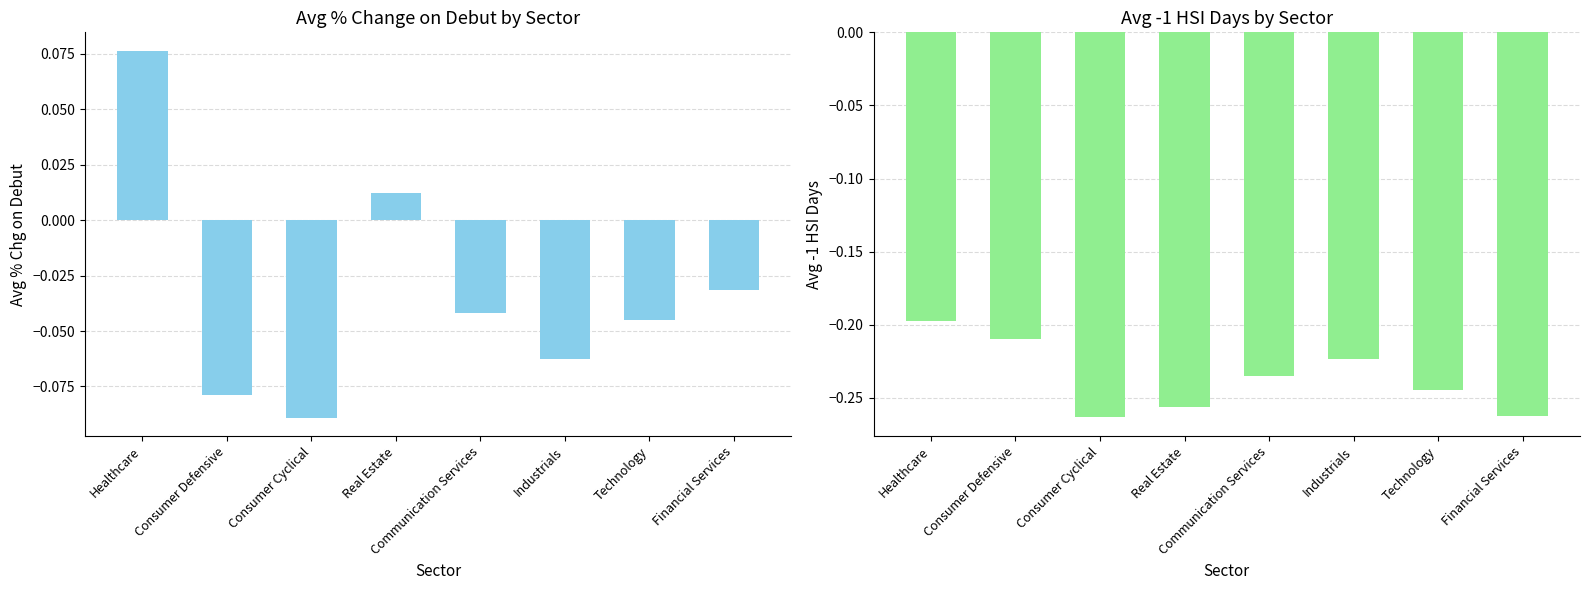

How many negative values does the Avg % Chg on Debut series have?

6